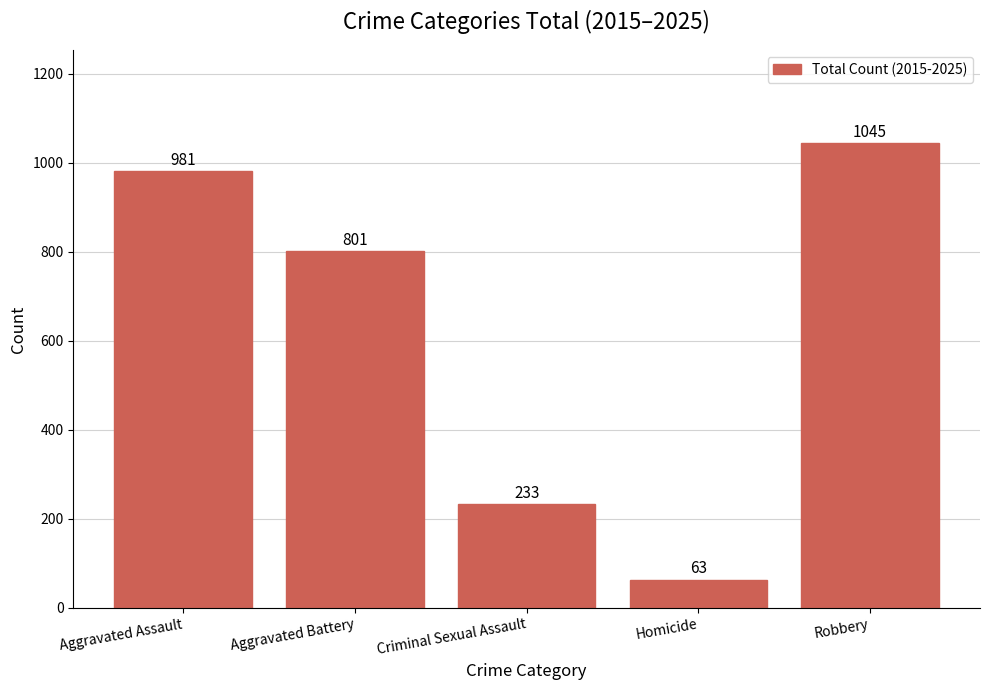

What value does the data have at Aggravated Assault?

981